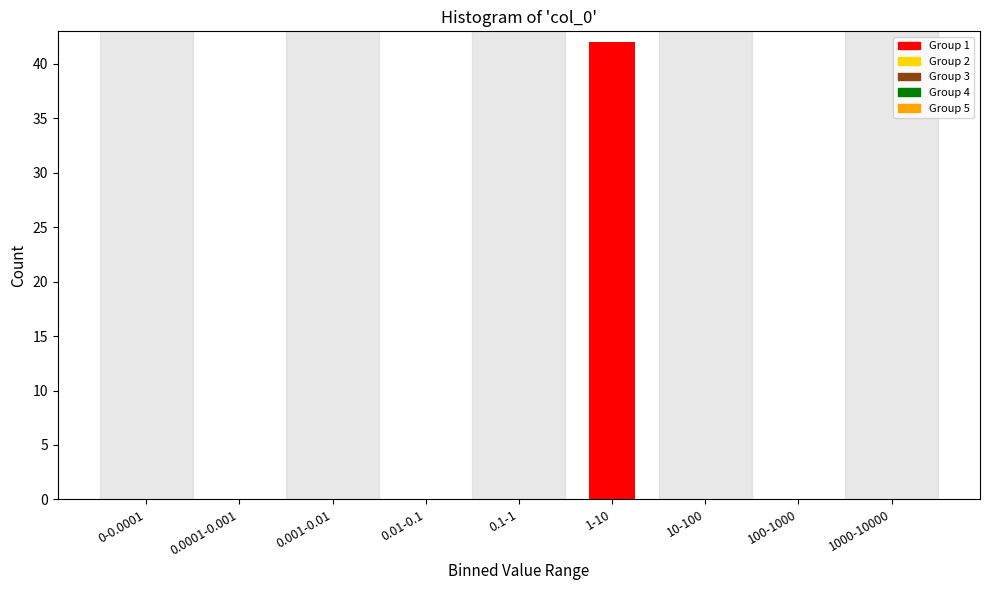

Reading right to left, what are all the values shown in this chart?

1000-10000=0	100-1000=0	10-100=0	1-10=42	0.1-1=0	0.01-0.1=0	0.001-0.01=0	0.0001-0.001=0	0-0.0001=0